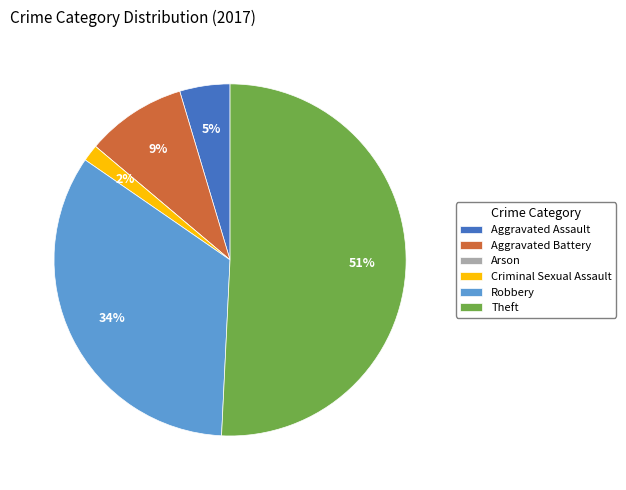

What is the largest slice in the pie chart?

Theft